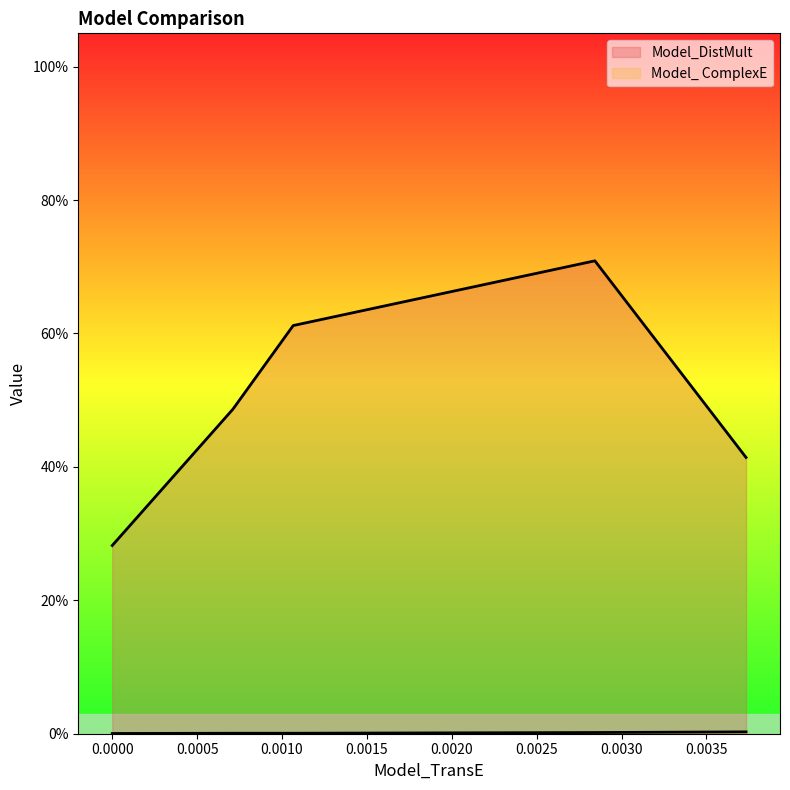

What is the difference between the Model_DistMult values at 0.0010 and 0.0005?

0.1